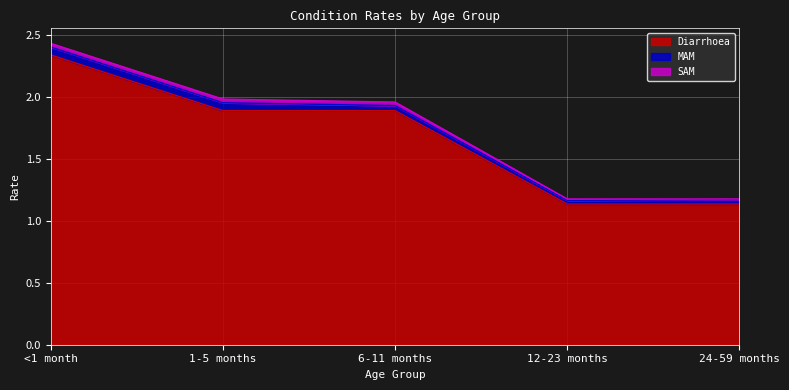

At which category does MAM reach its first local valley?

12-23 months